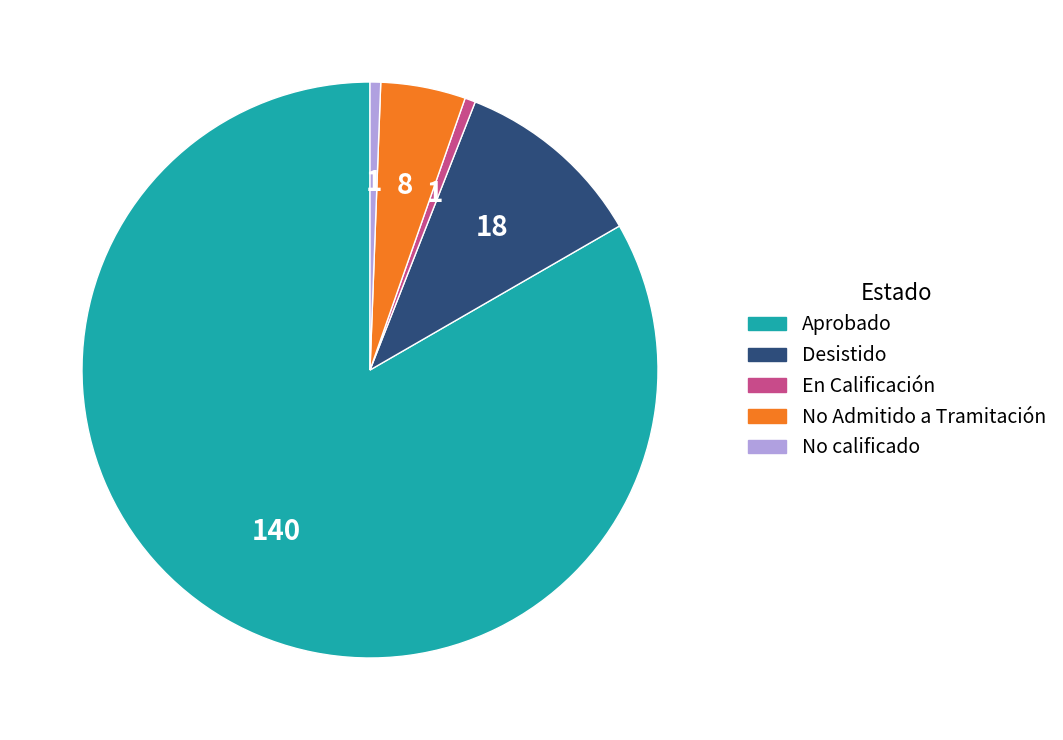

Which has a higher value, Desistido or No Admitido a Tramitación?

Desistido